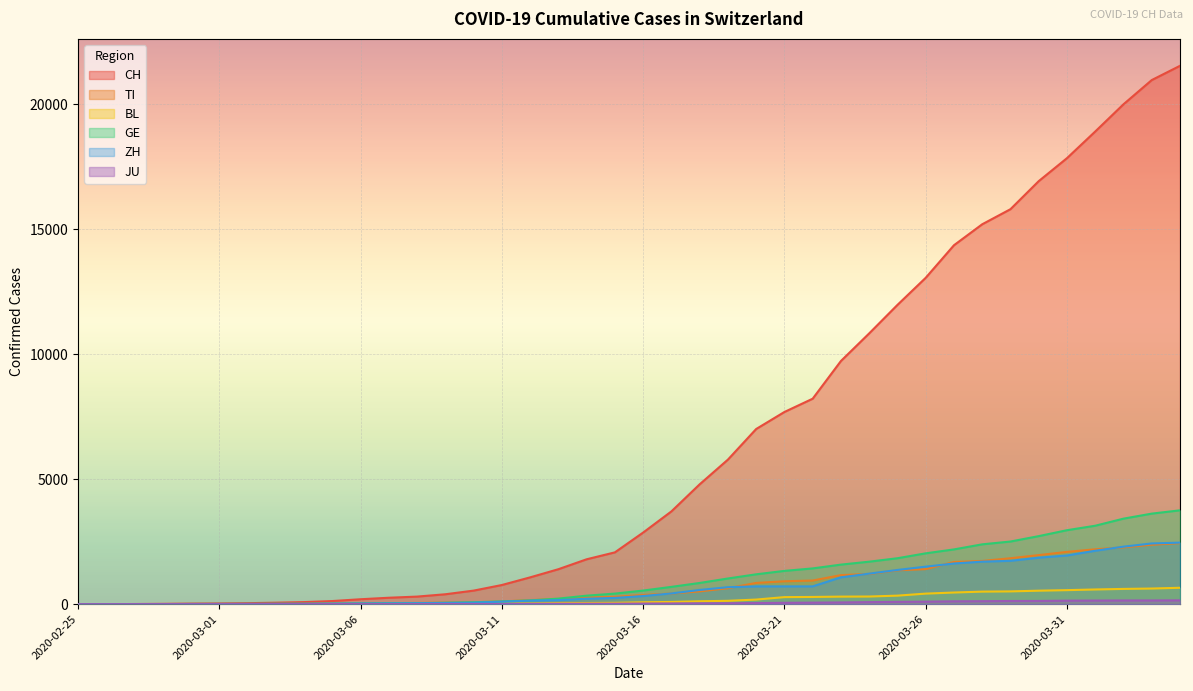

What is the average value of the GE series?

1062